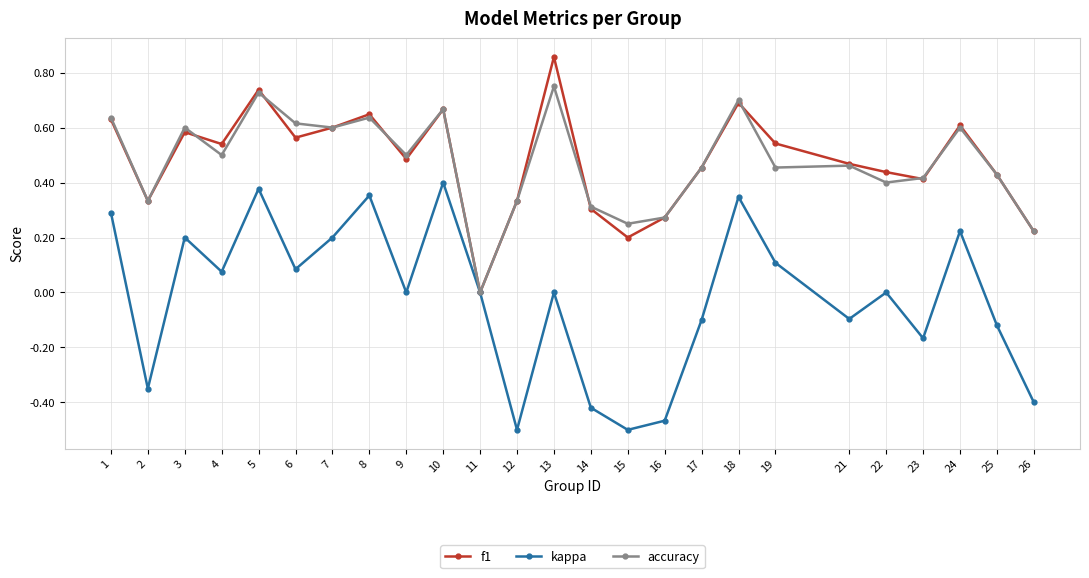

Count the accuracy values in the range 0 to 1.

25